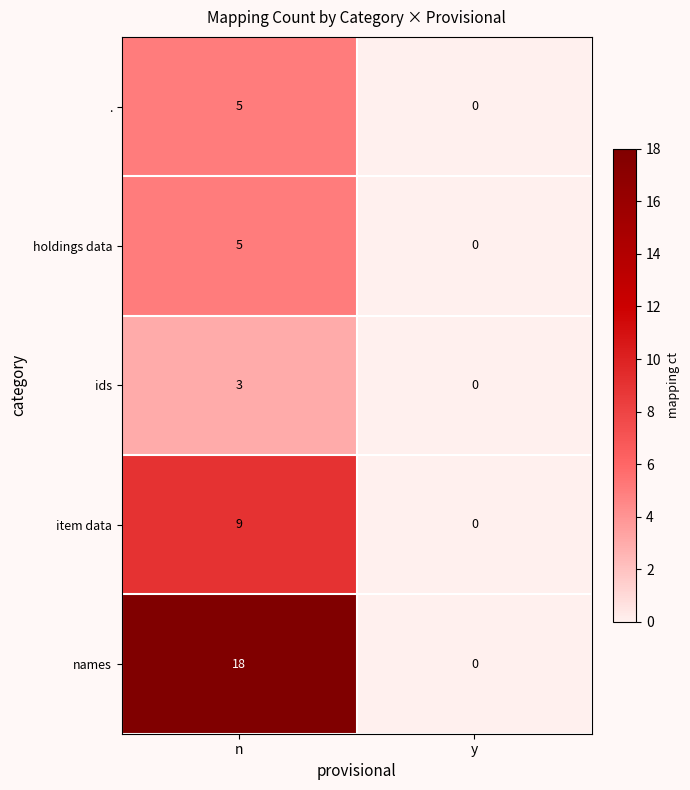

Reading left to right, extract all data points from this chart.

.: n=5	y=0
holdings data: n=5	y=0
ids: n=3	y=0
item data: n=9	y=0
names: n=18	y=0